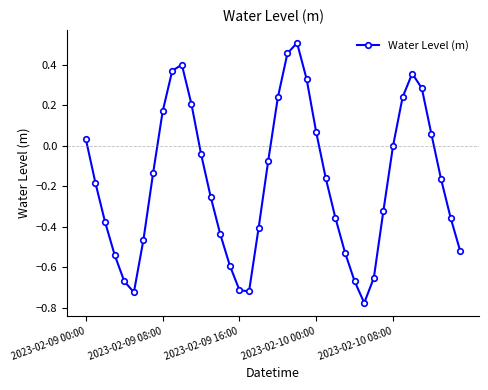

What is the difference between the maximum and minimum values?

1.3